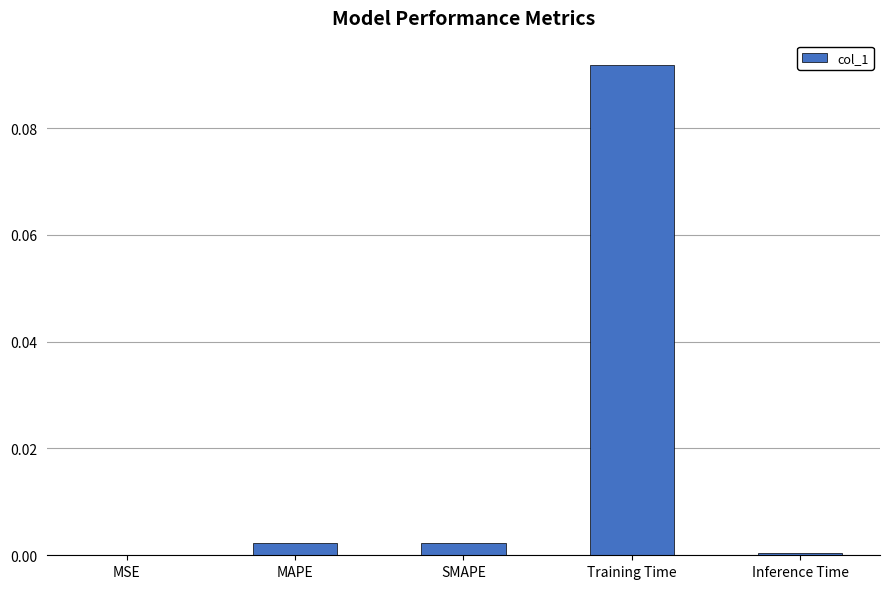

The chart shows a value of 0.0 at MSE. True or false?

True